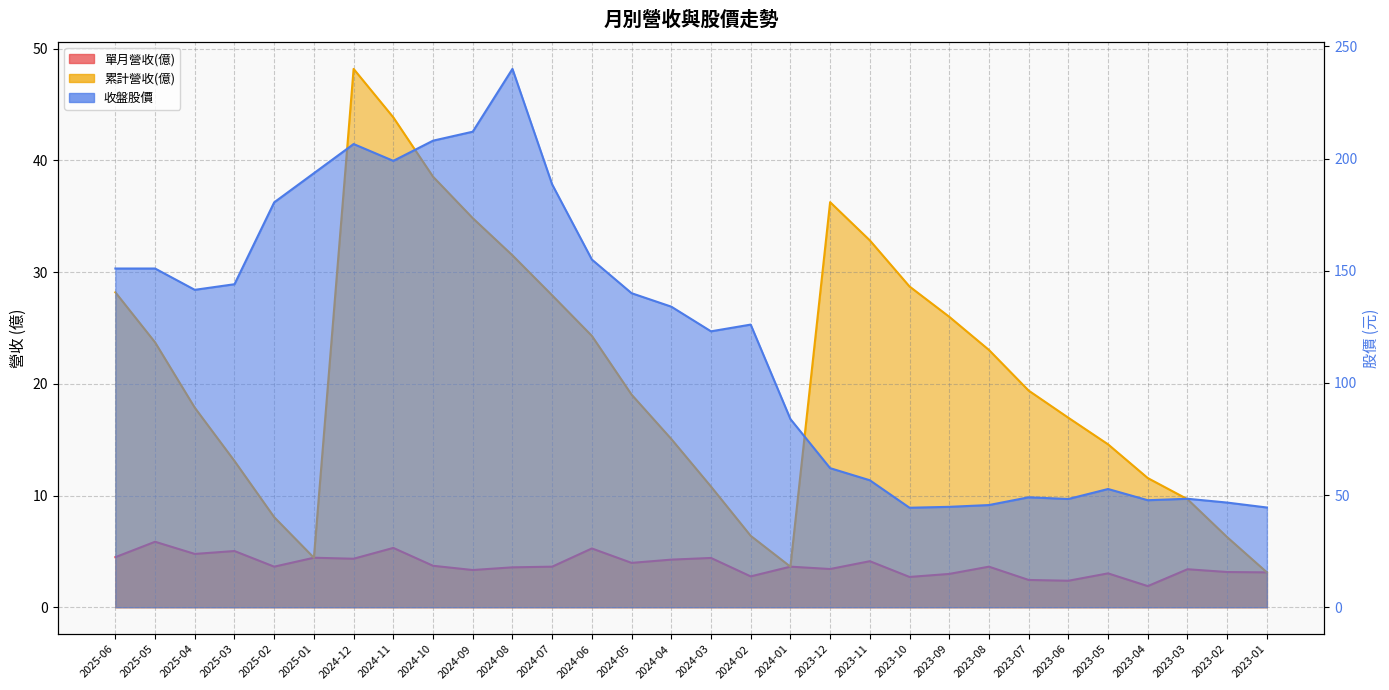

What position from the left is 2023-02?

29